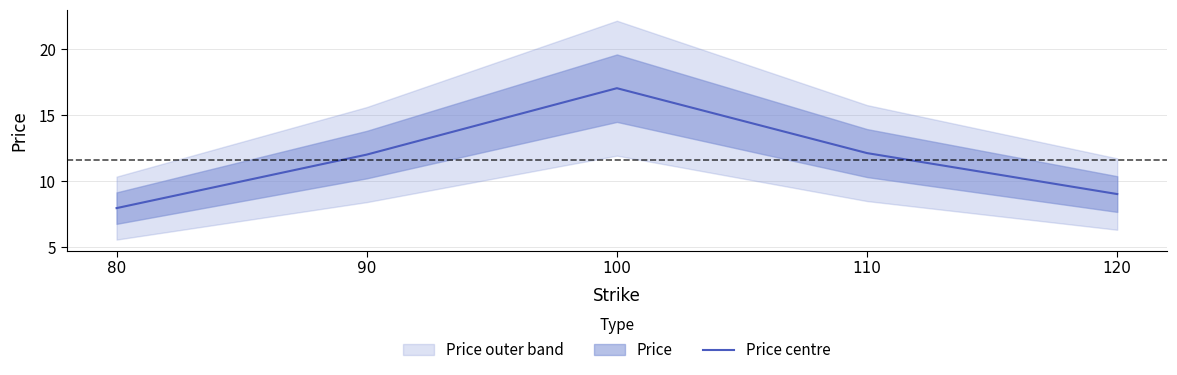

List the labels in order of value, largest first.

100, 110, 90, 120, 80